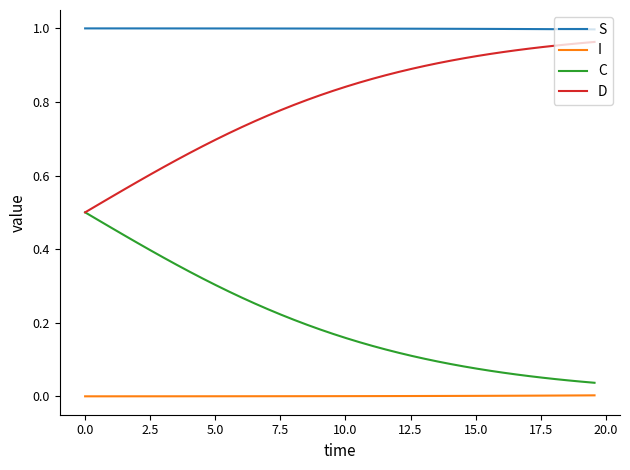

True or false: I and C cross at least once.

False